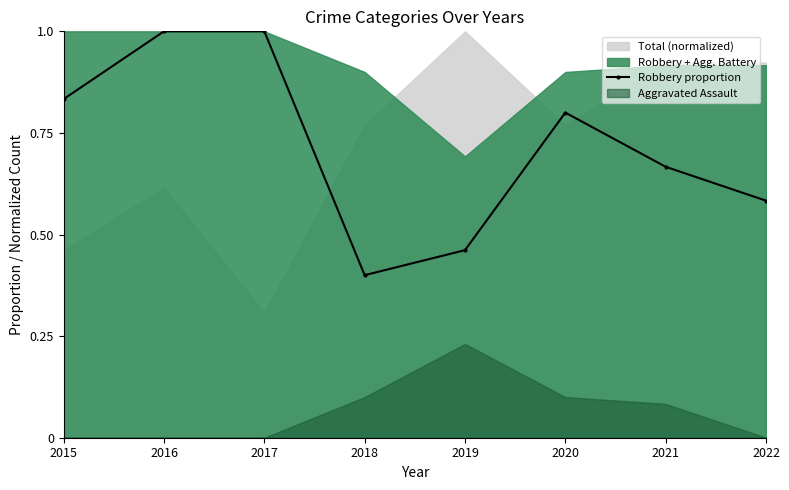

How many interior local valleys (lower than both neighbors) does the data have?

1